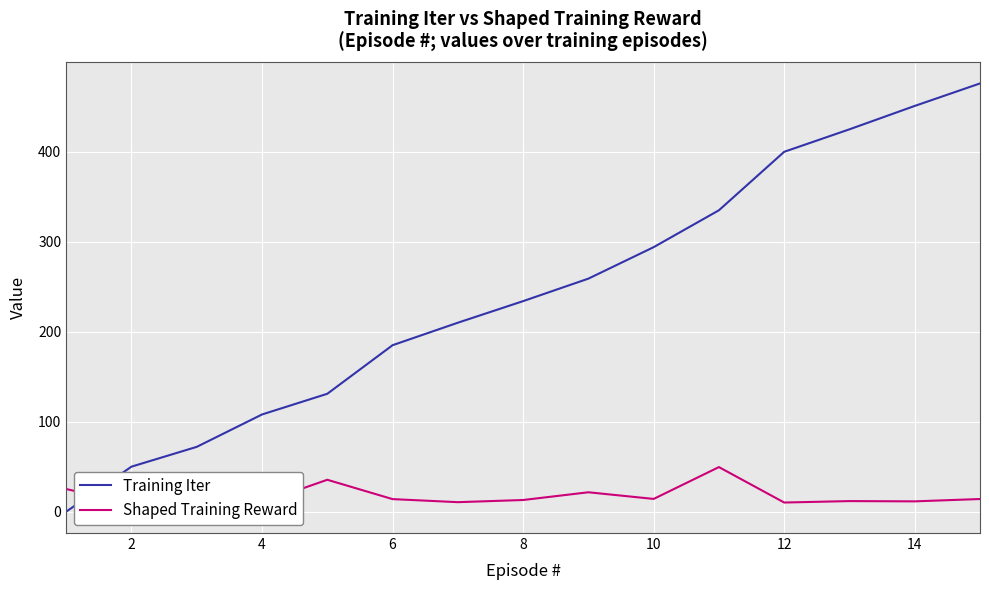

The value of Training Iter at 12 is 103. True or false?

False